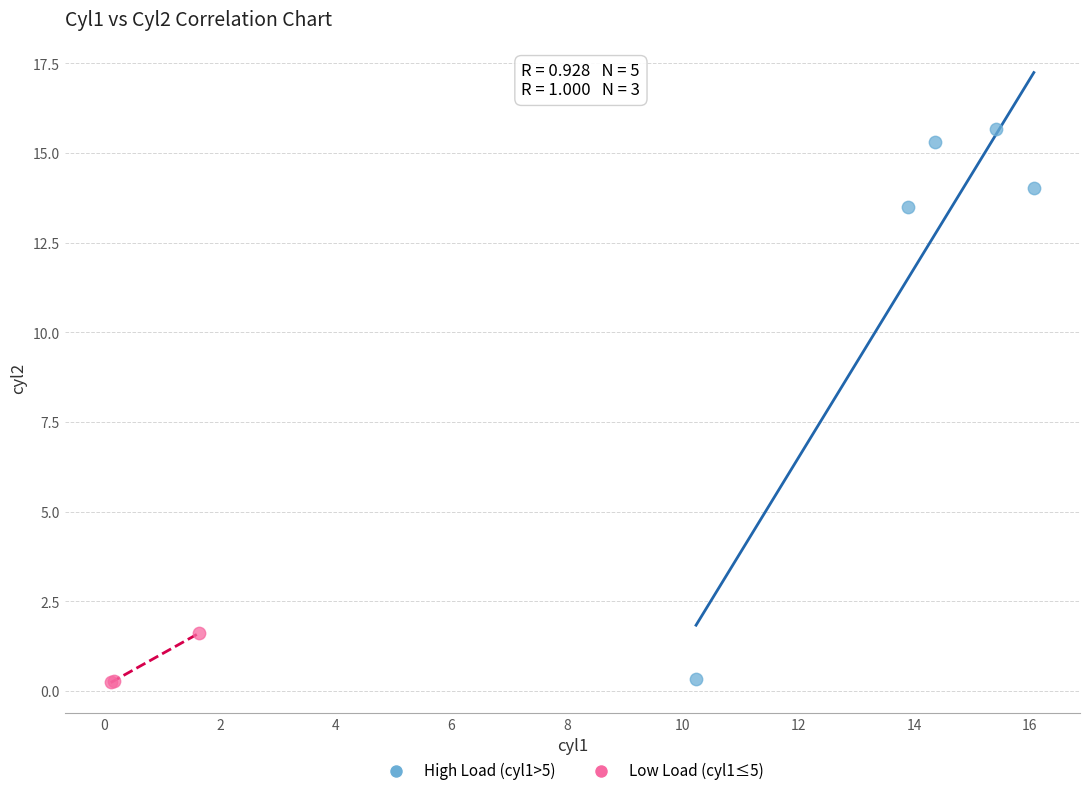

Which series has the widest spread of Y values?

High Load (cyl1>5)